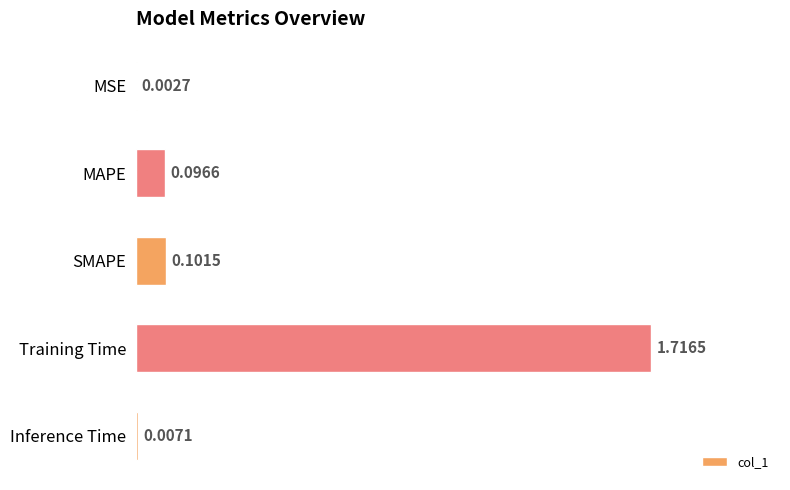

Which has a higher value, Inference Time or MSE?

Inference Time